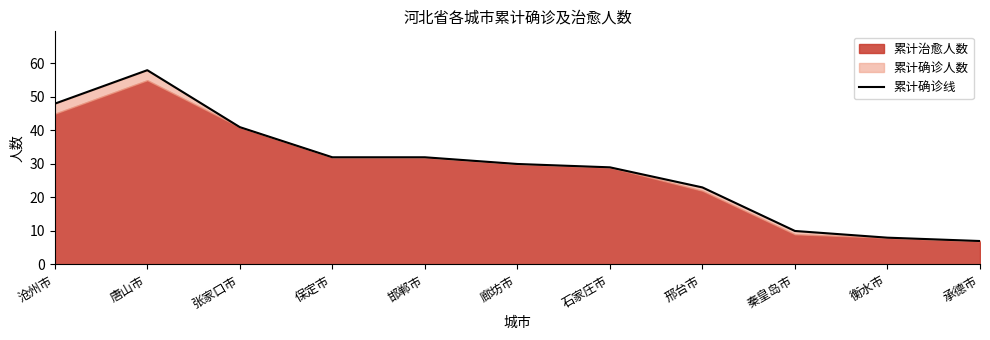

What is the change in value from 石家庄市 to 承德市?

-22